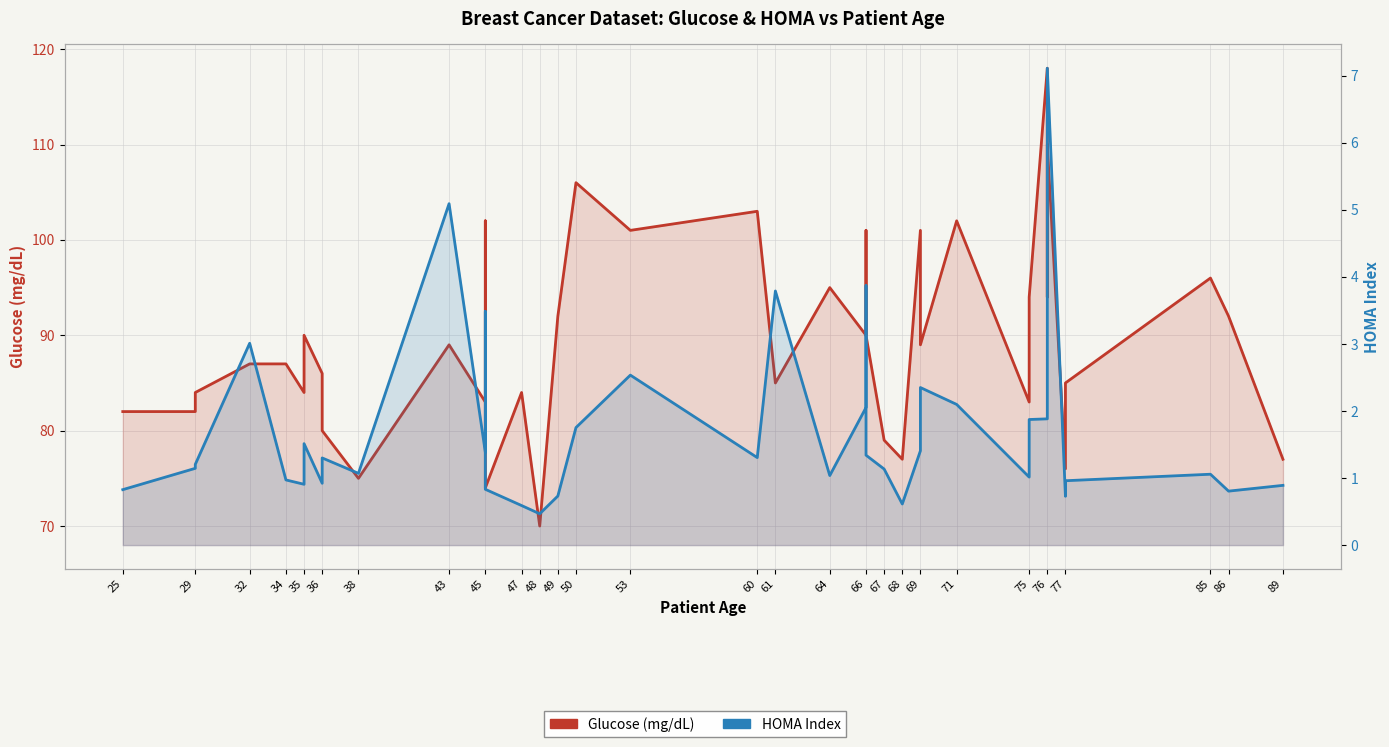

The Glucose (mg/dL) series shows 64.1 at 75. True or false?

False